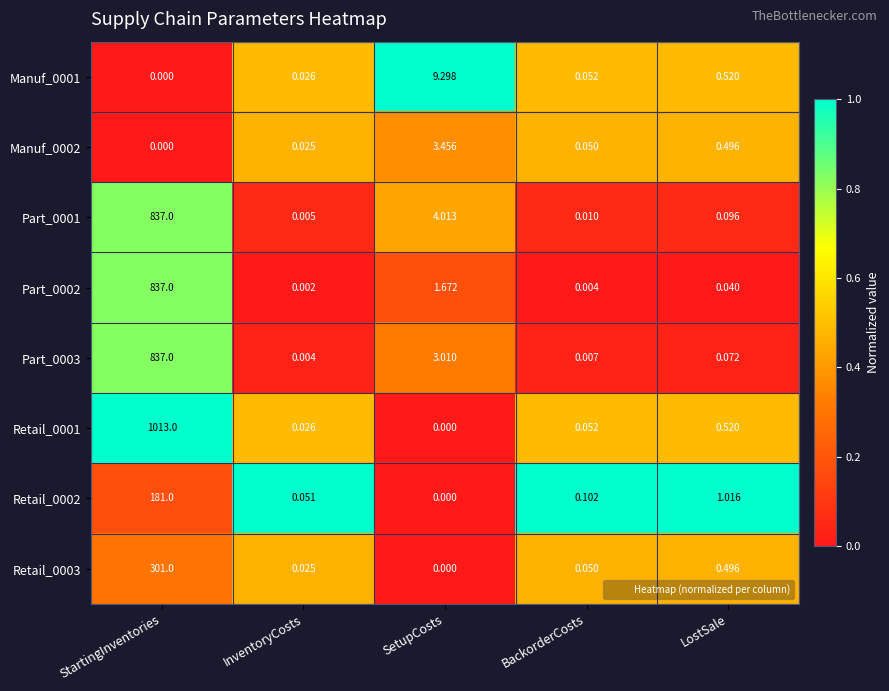

List the labels in order of Retail_0001 value, smallest first.

SetupCosts, InventoryCosts, BackorderCosts, LostSale, StartingInventories